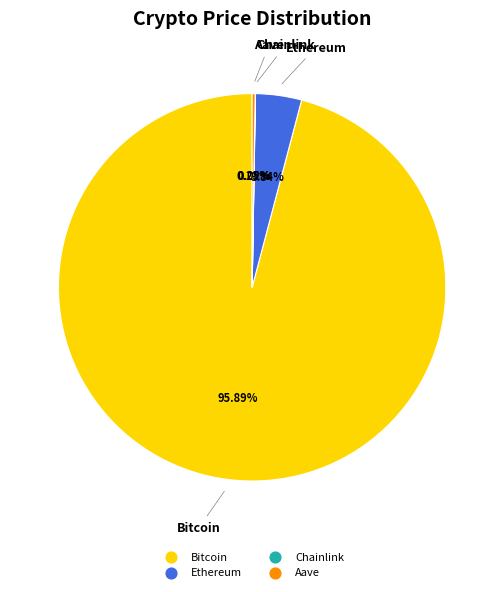

Which slice is the largest?

Bitcoin